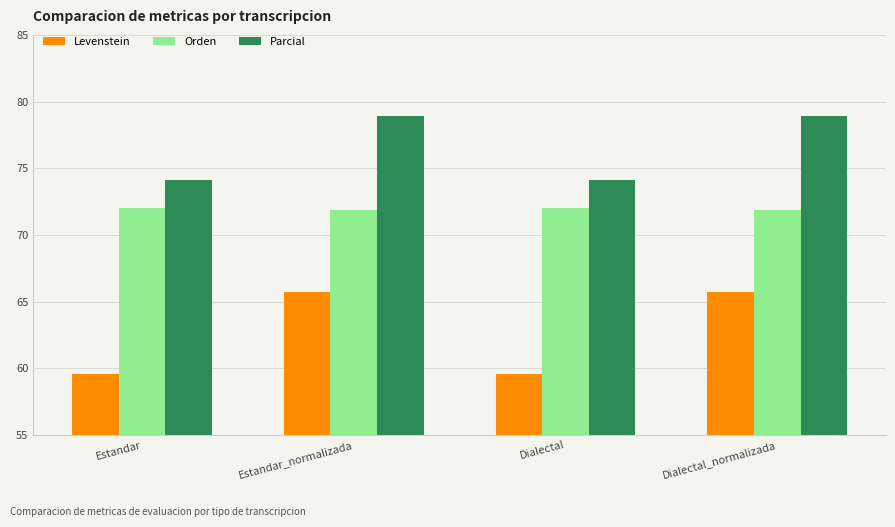

What is the label of the 4th bar from the left?

Dialectal_normalizada